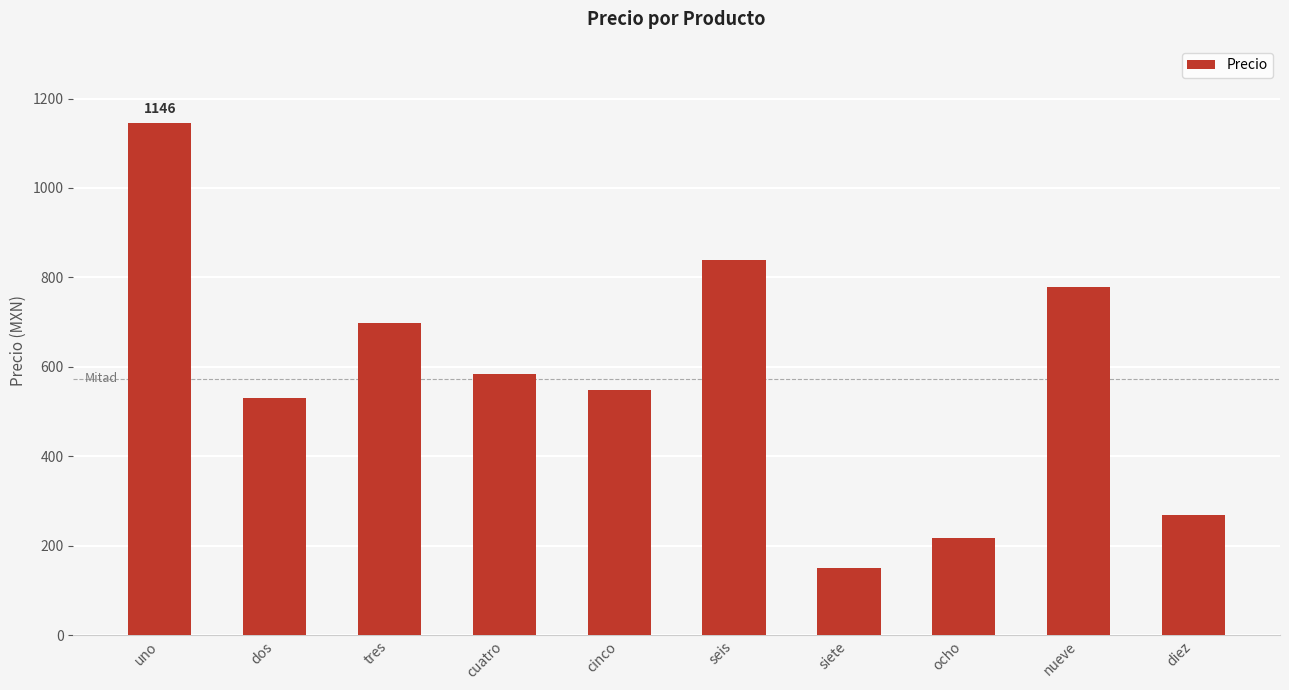

Rank the categories by value from lowest to highest.

siete, ocho, diez, dos, cinco, cuatro, tres, nueve, seis, uno